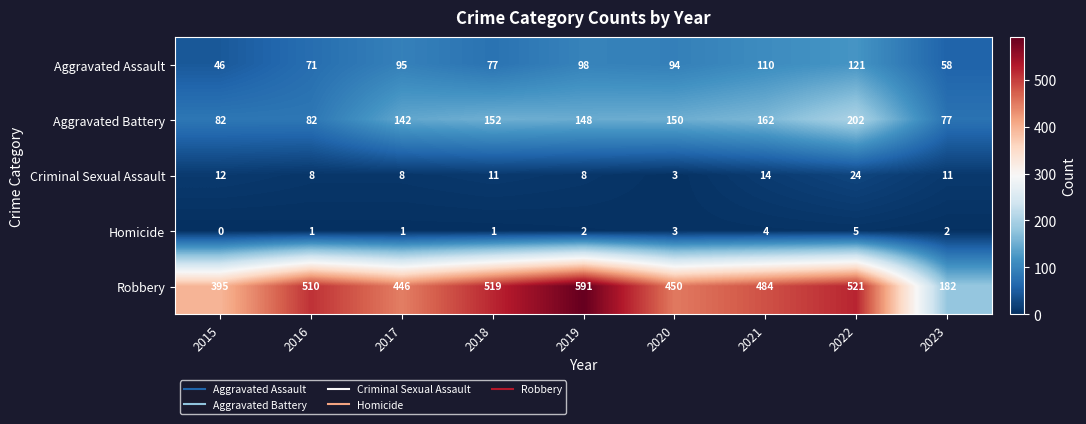

Which series has the largest total across all categories?

Robbery